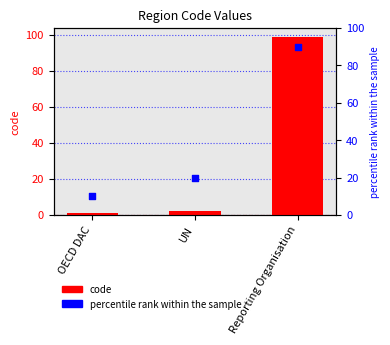

Which series contains the highest Y value?

code